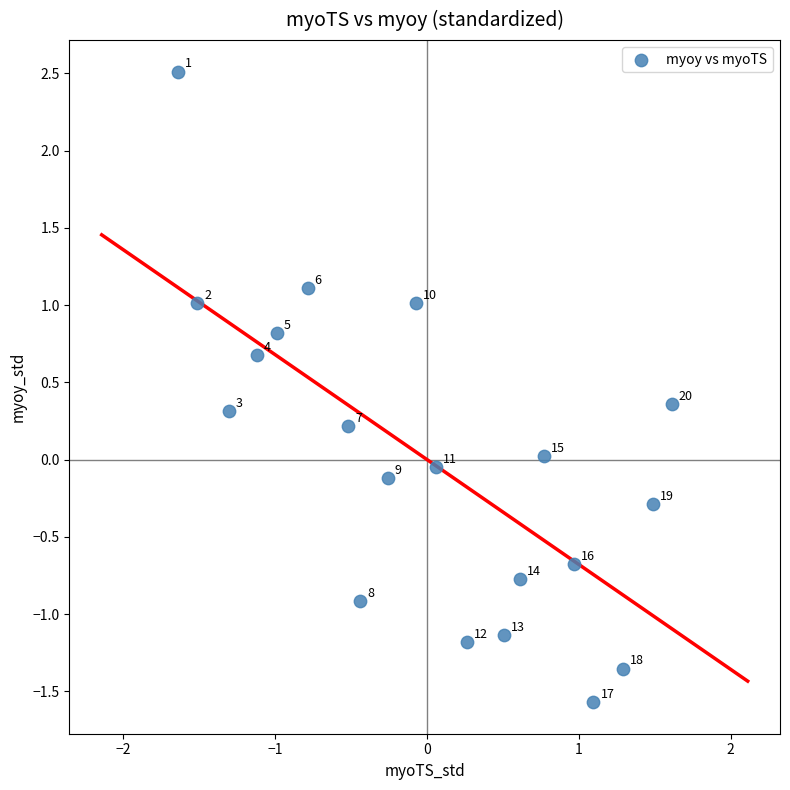

What is the range of Y values (max minus min)?

4.1